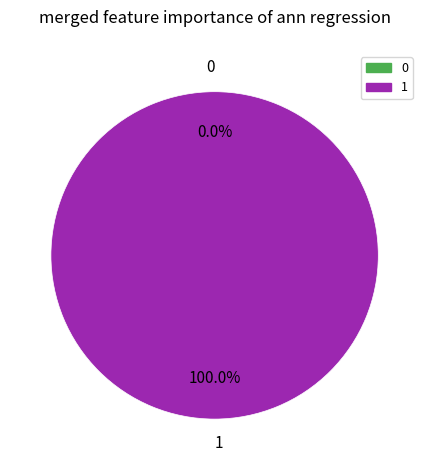

What is the change in value from 0 to 1?

+1